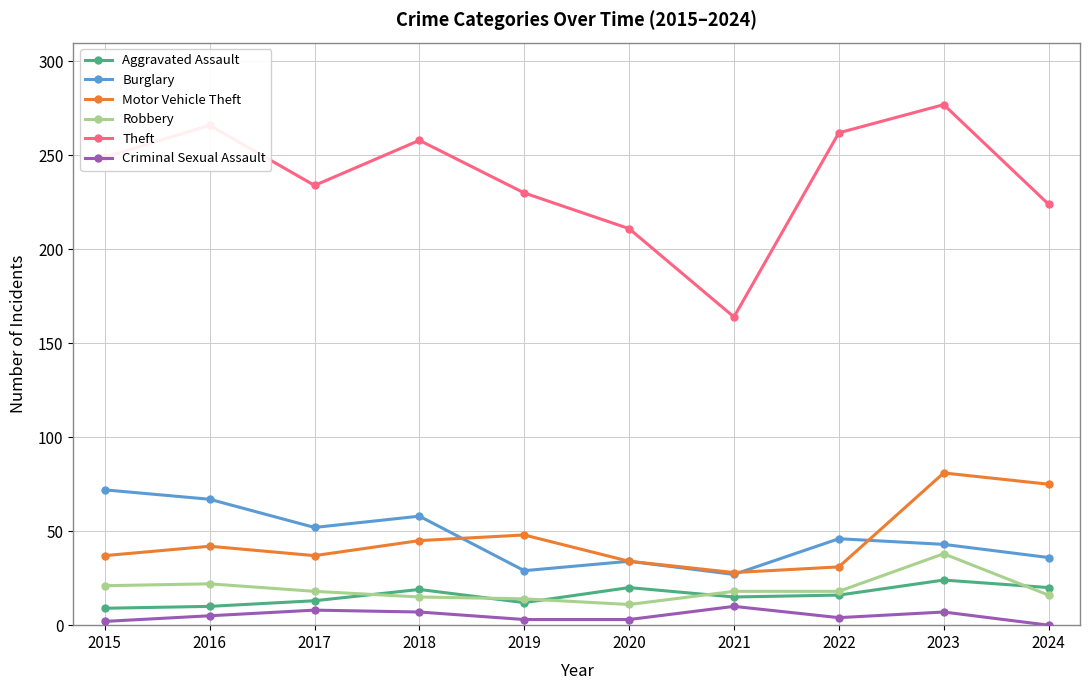

What is the total value across all series at 2020?

313